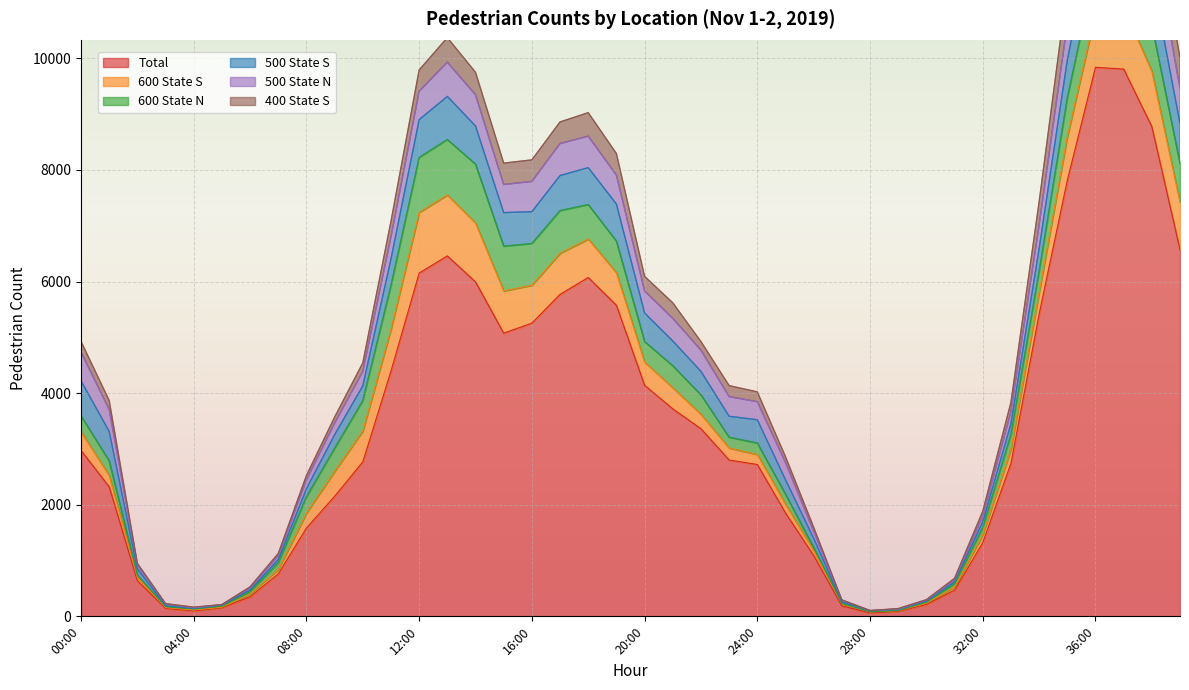

Where is the first local minimum for 600 State S?

03:00